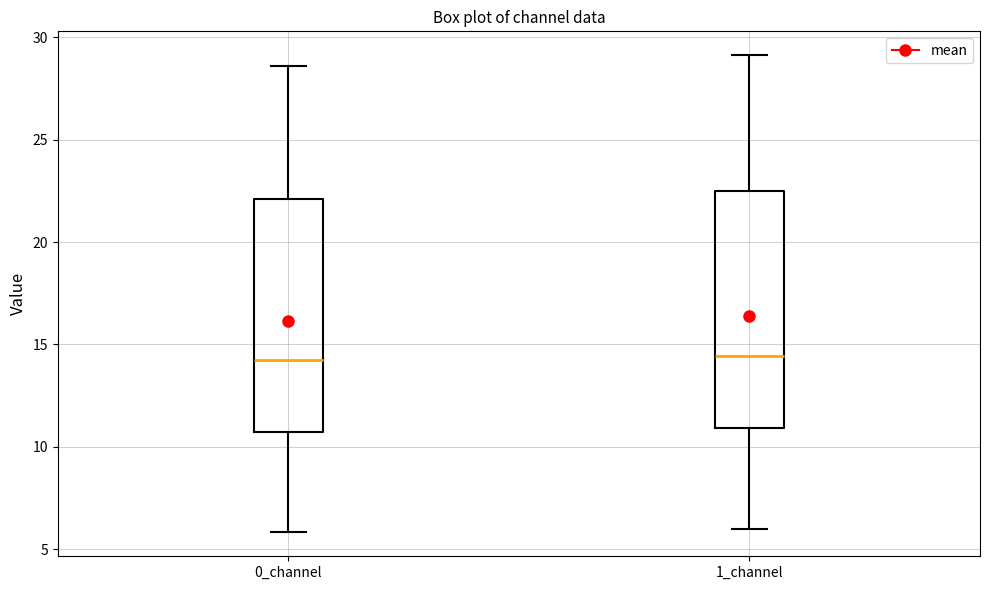

Reading left to right, transcribe this box plot: for each box, give where its median line is, the range the box spans, and where its two whiskers end, as read against the y-axis. The values are not printed on the chart, so give them approximately, as read against the axis.

0_channel: median 14.5, box 10.5 to 22.0, whiskers 6.0 to 28.5
1_channel: median 14.5, box 11.0 to 22.5, whiskers 6.0 to 29.0